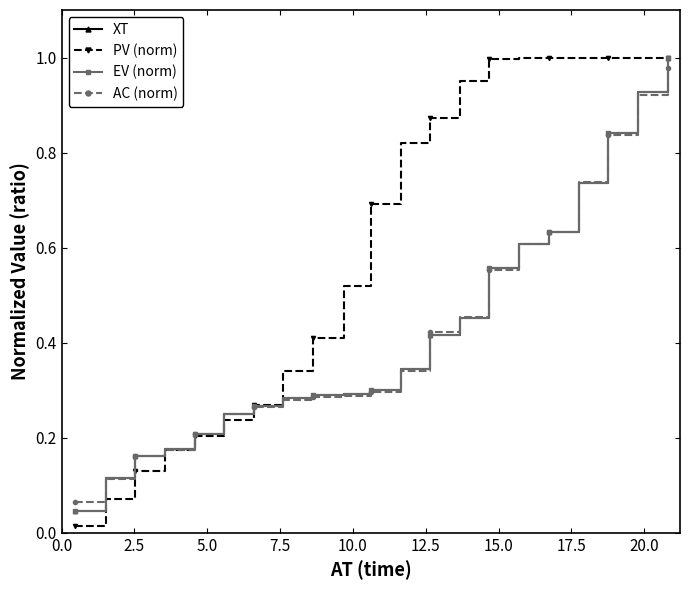

How many intersections are there between XT and AC (norm)?

5